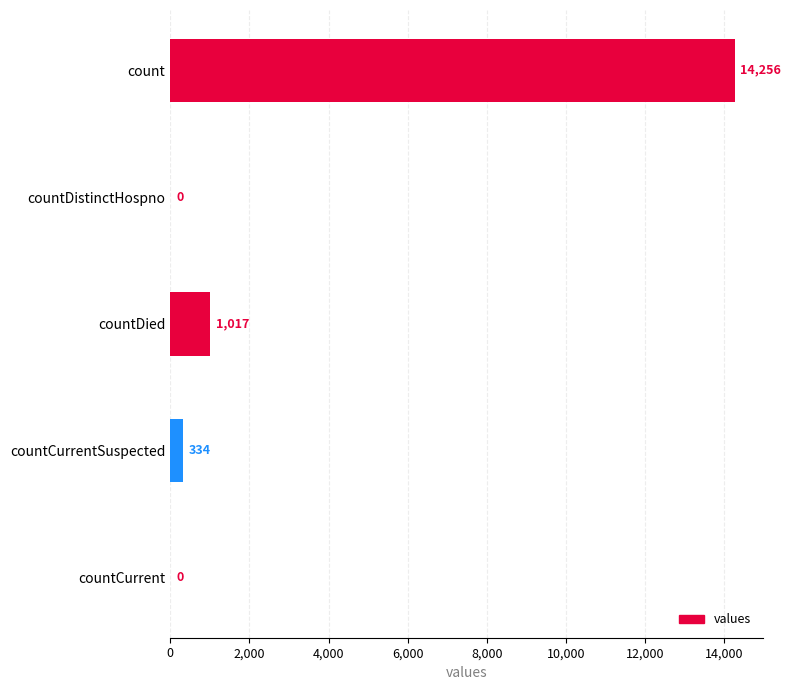

Read the value at countCurrentSuspected.

334